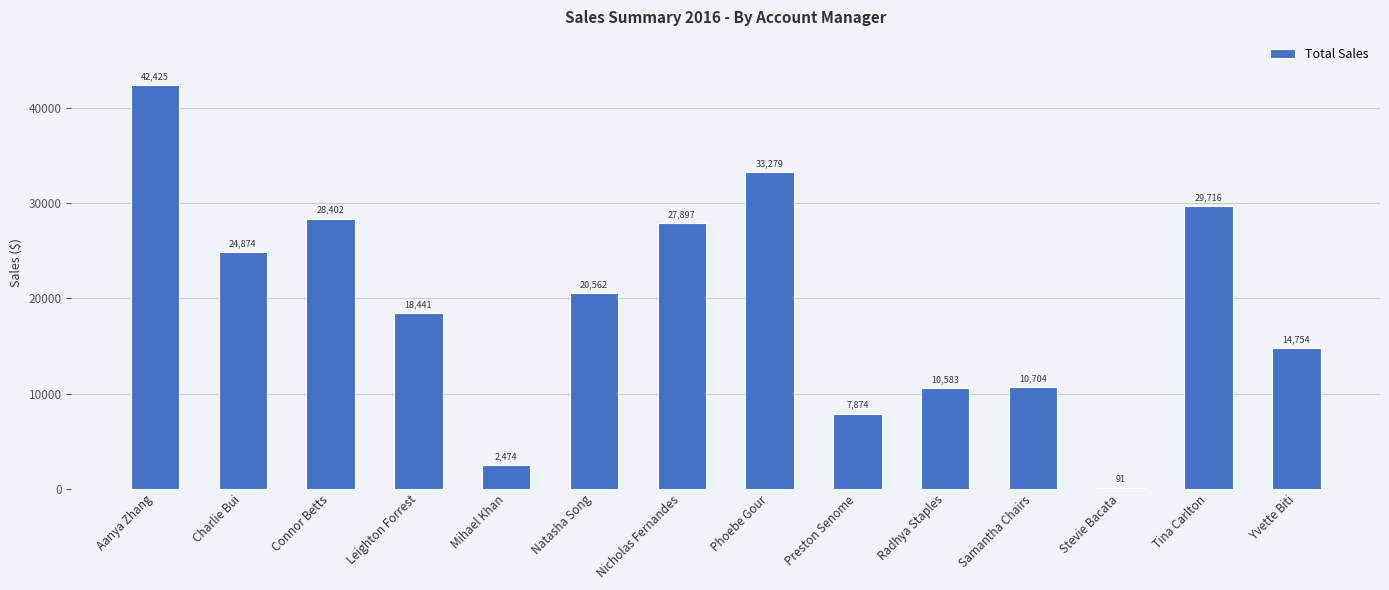

Which has a higher value, Mihael Khan or Leighton Forrest?

Leighton Forrest